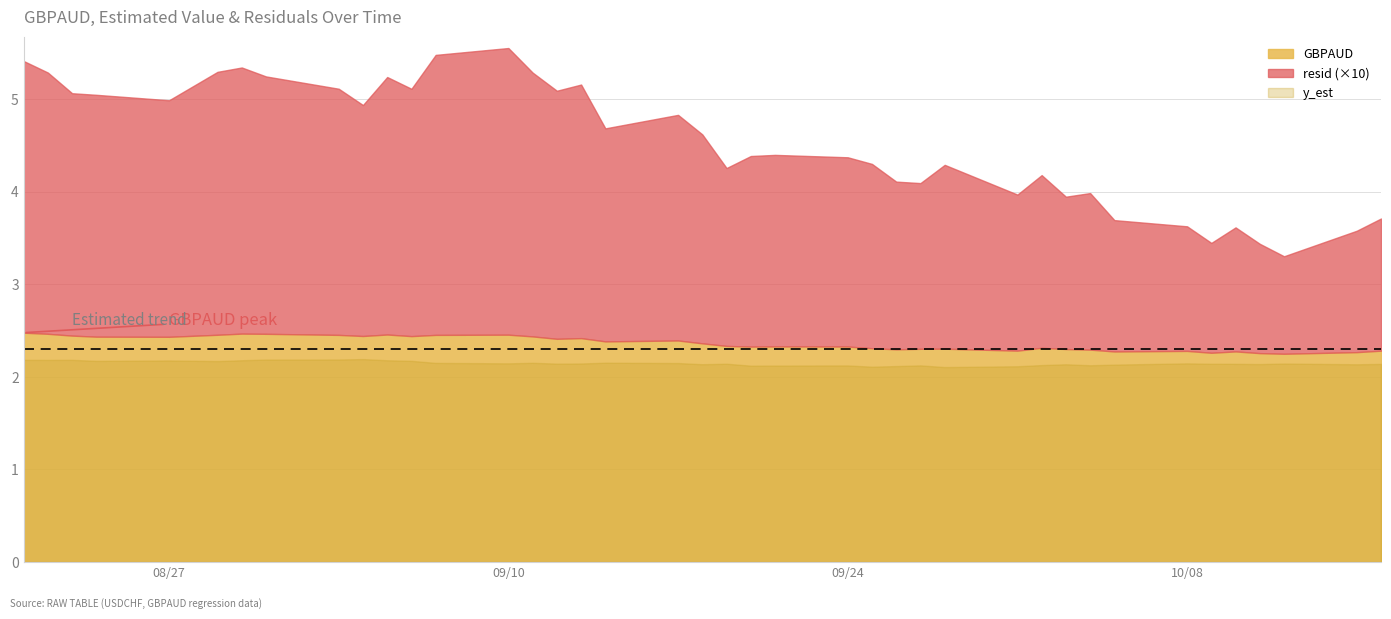

What is the sum of the GBPAUD values at 15 and 21?

4.7